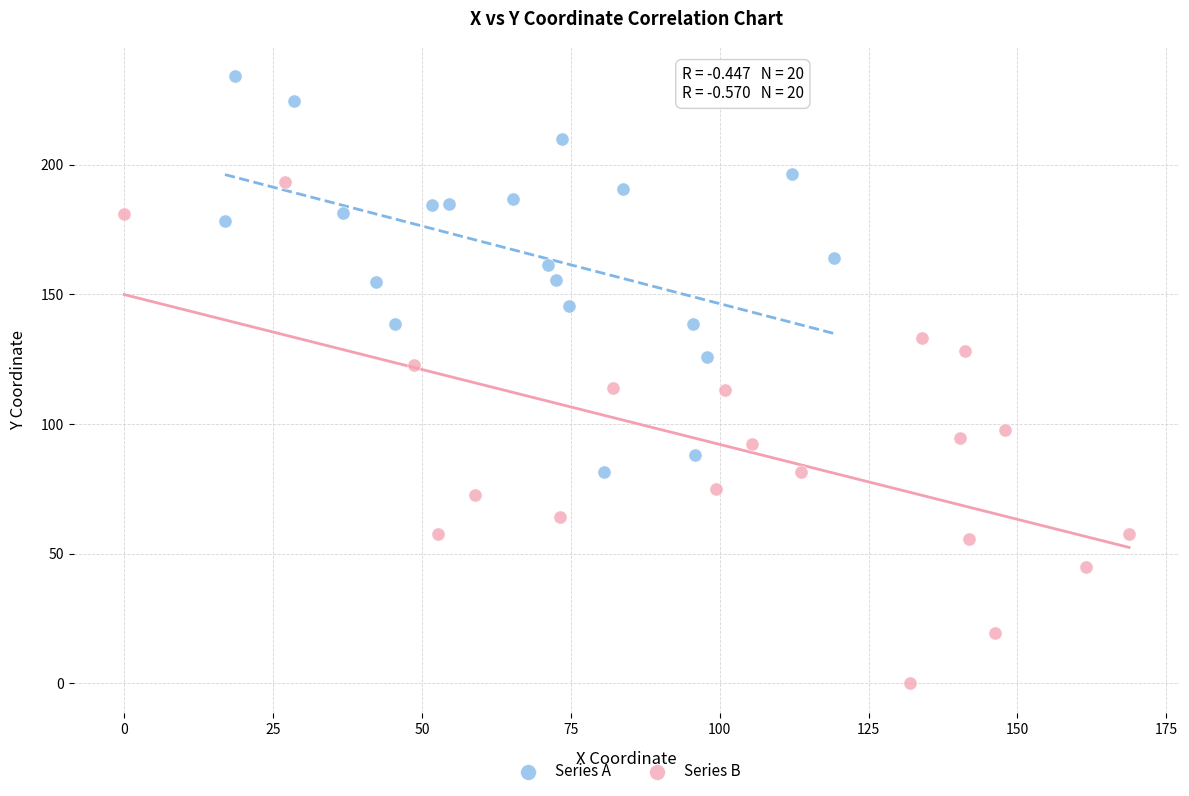

Which series contains the lowest Y value?

Series B